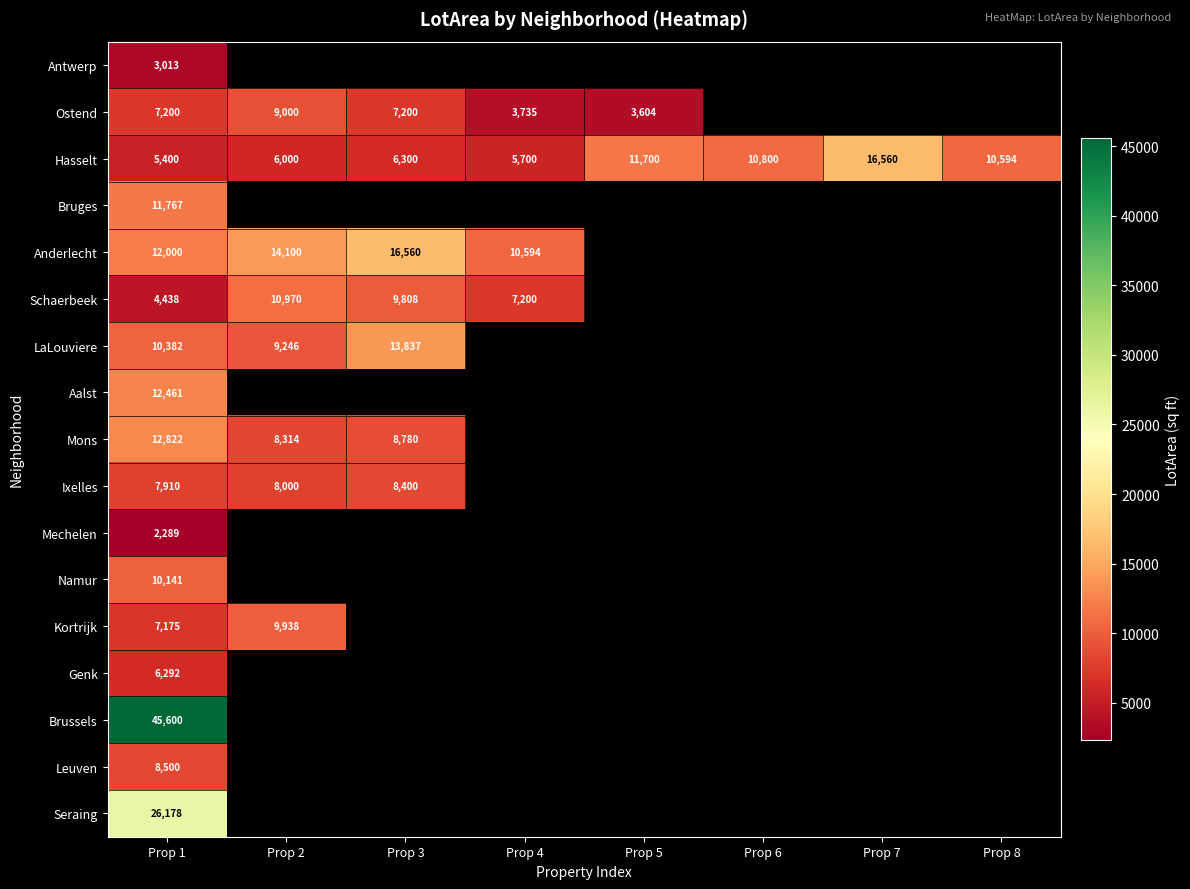

At Prop 1, list the series in order from largest to smallest.

Brussels, Seraing, Mons, Aalst, Anderlecht, Bruges, LaLouviere, Namur, Leuven, Ixelles, Ostend, Kortrijk, Genk, Hasselt, Schaerbeek, Antwerp, Mechelen